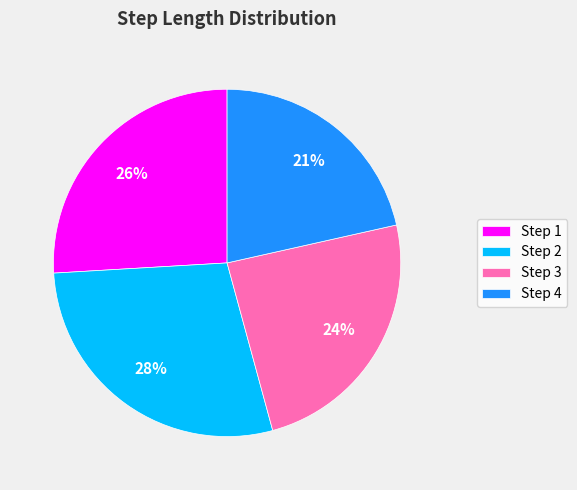

To the nearest percent, what is the difference between the largest and smallest slice percentages?

7%